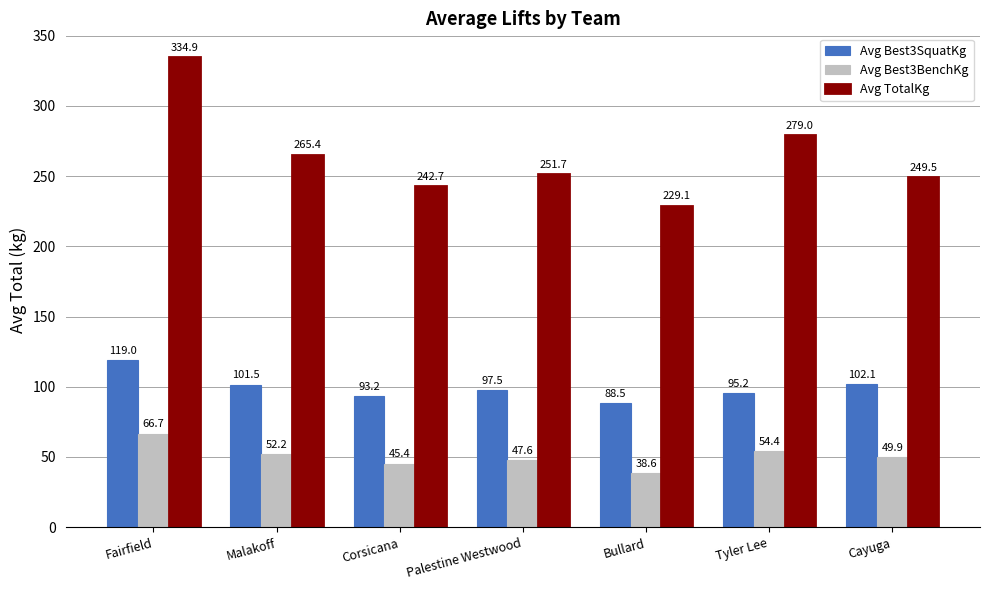

Where is Avg Best3SquatKg nearest to the value 103?

Cayuga